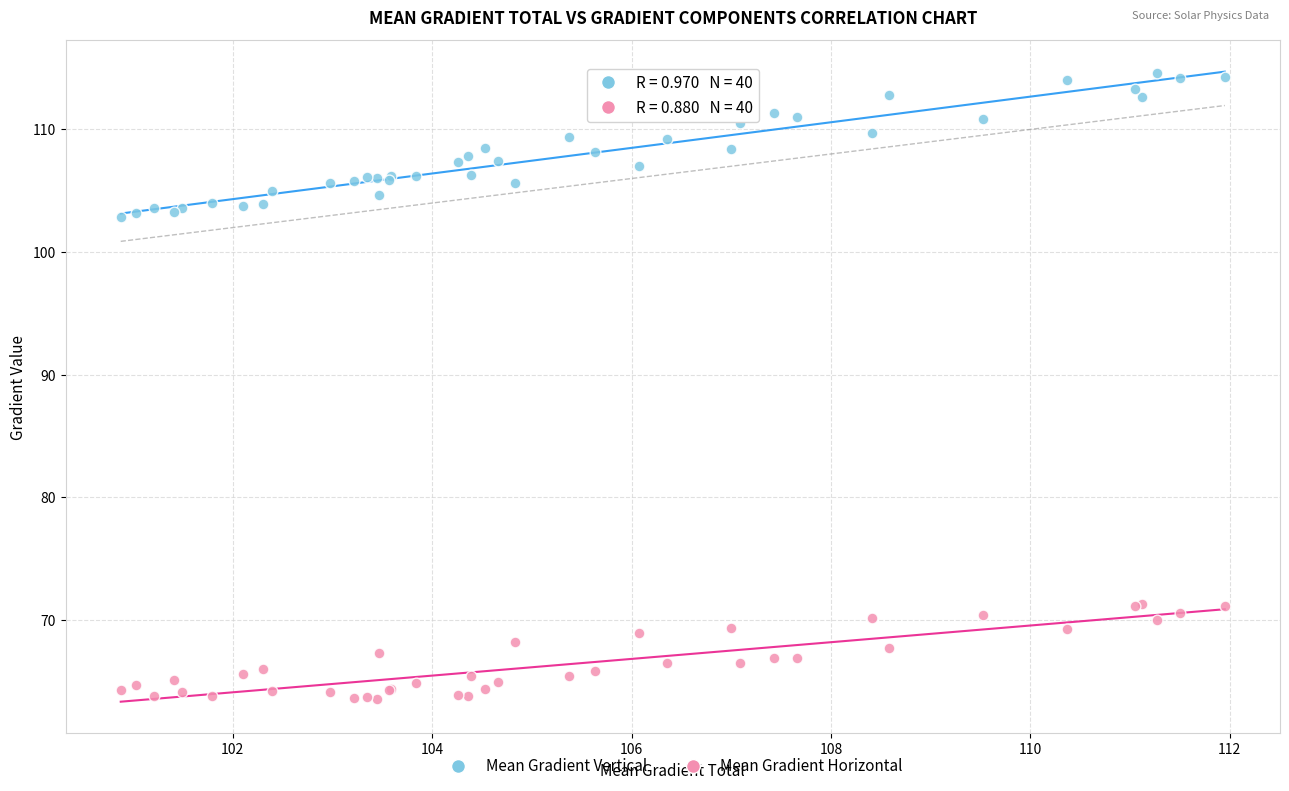

Which series reaches the minimum Y coordinate?

Mean Gradient Horizontal